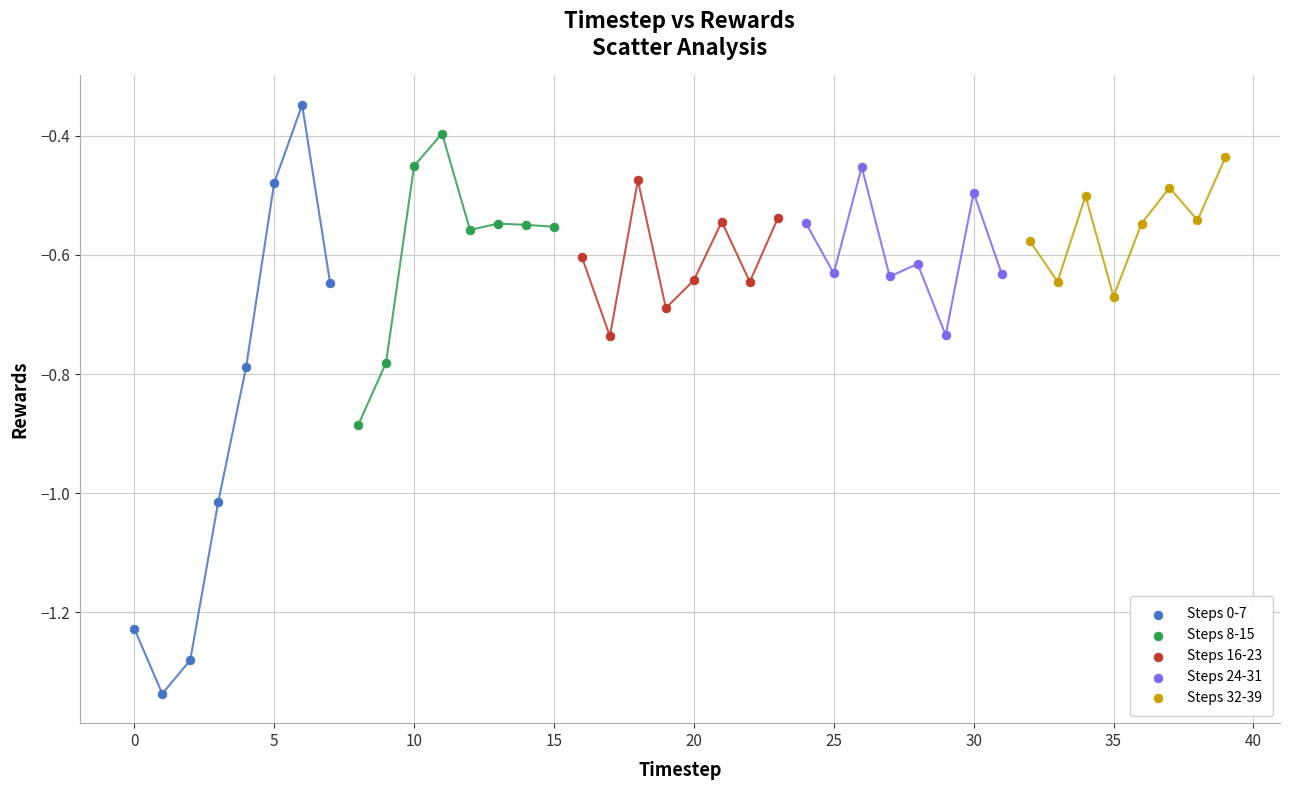

Which series has the largest Y range (max minus min)?

Steps 0-7